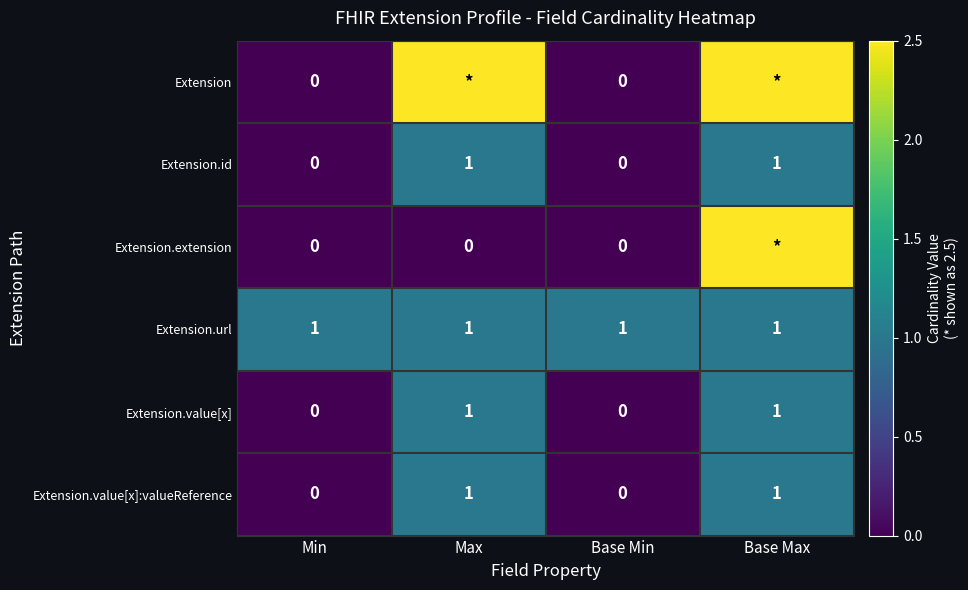

At how many categories does at least one series exceed 1?

2